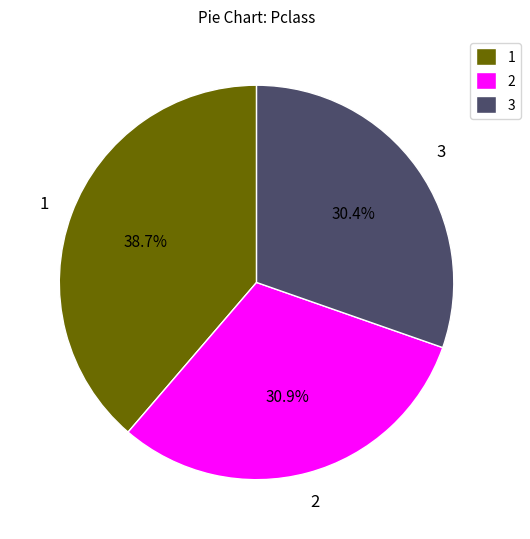

To the nearest percent, what is the difference between the largest and smallest slice percentages?

8%